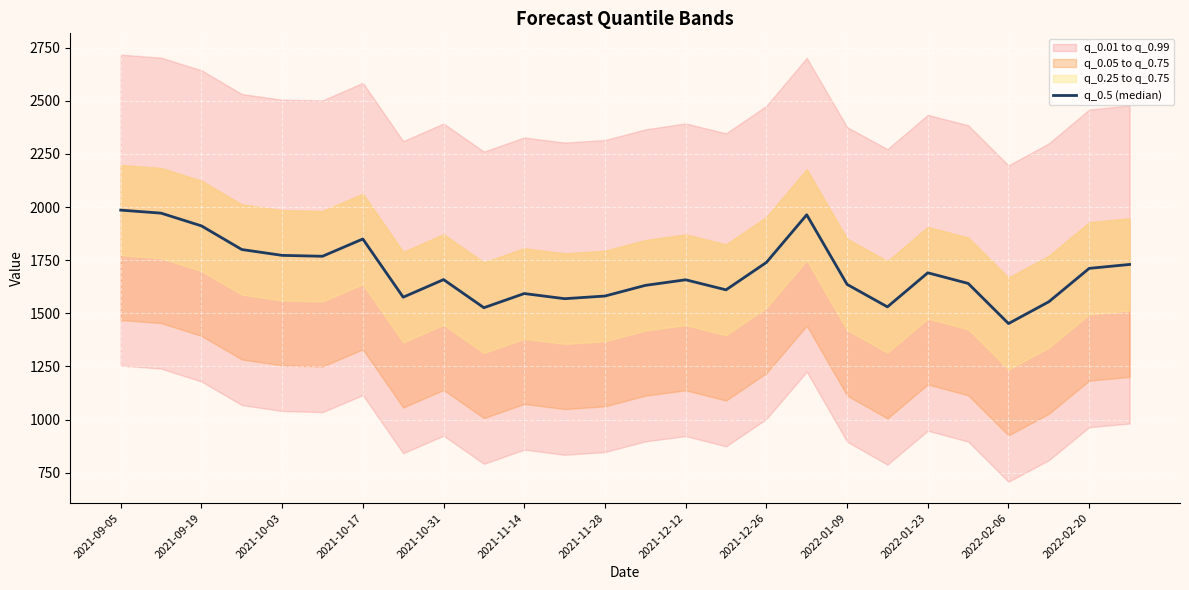

How many interior local valleys (lower than both neighbors) does the data have?

7